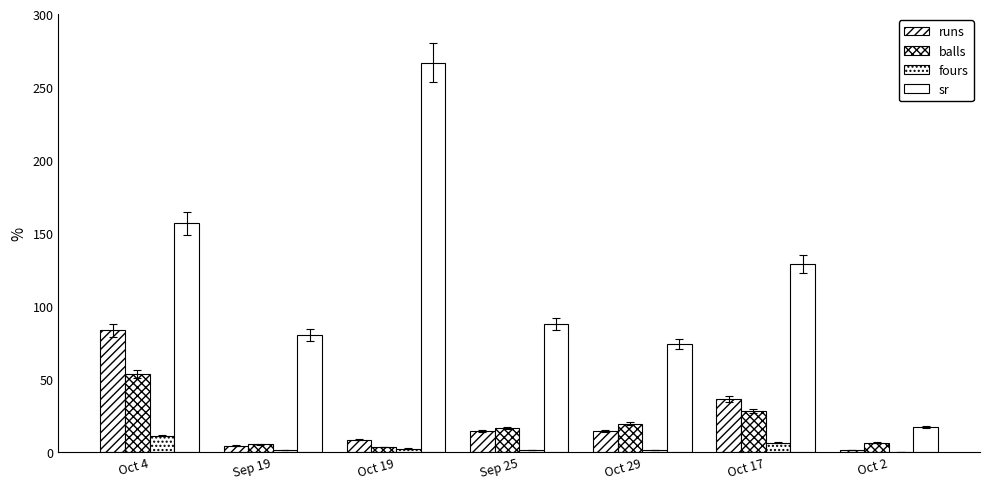

Read the balls value at Sep 25.

16.0